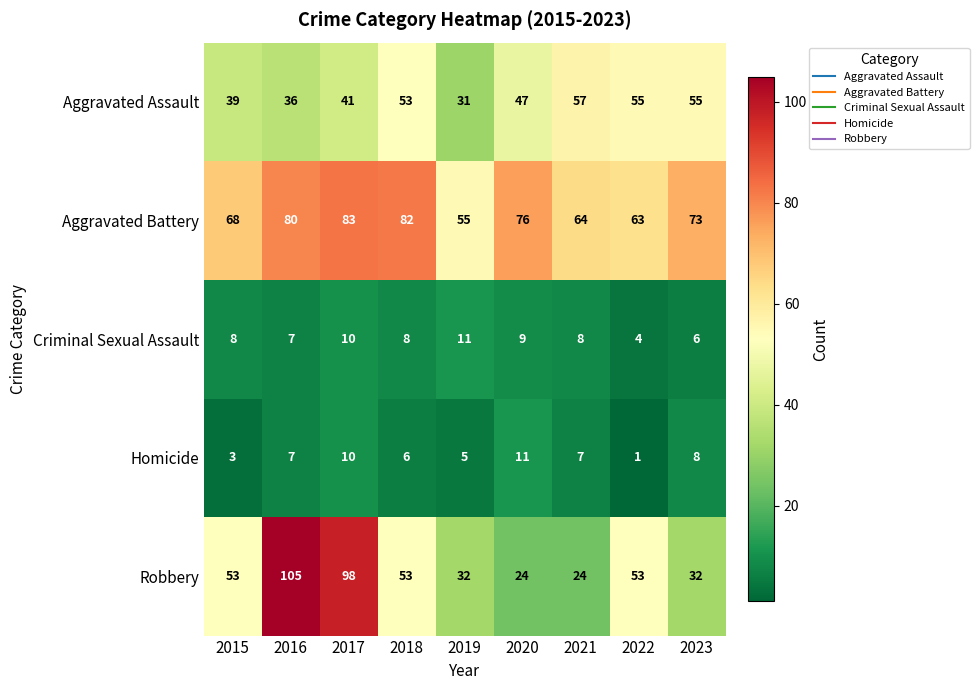

What value does the Aggravated Battery series have at 2015, to the nearest 10?

70